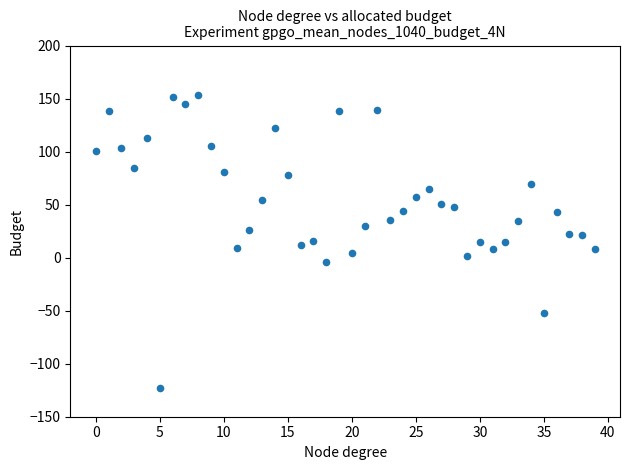

What is the range of Y values (max minus min)?

276.5